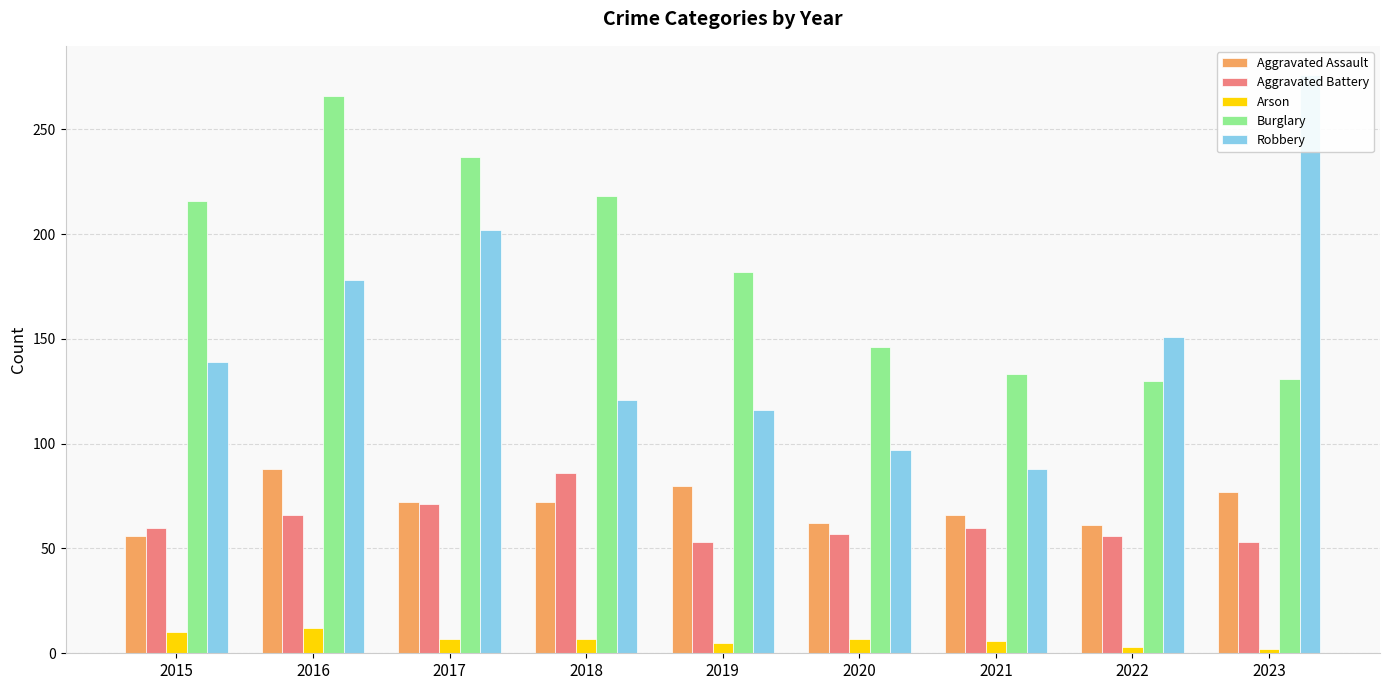

Reading left to right, extract all data points from this chart.

Aggravated Assault: 56	88	72	72	80	62	66	61	77
Aggravated Battery: 60	66	71	86	53	57	60	56	53
Arson: 10	12	7	7	5	7	6	3	2
Burglary: 216	266	237	218	182	146	133	130	131
Robbery: 139	178	202	121	116	97	88	151	276